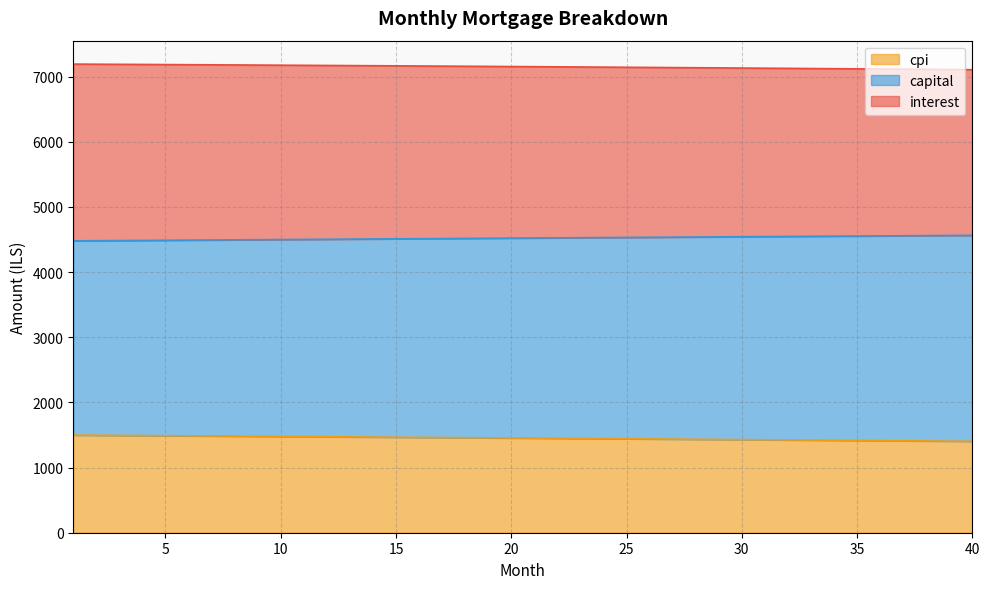

What is the minimum value for cpi?

1403.1